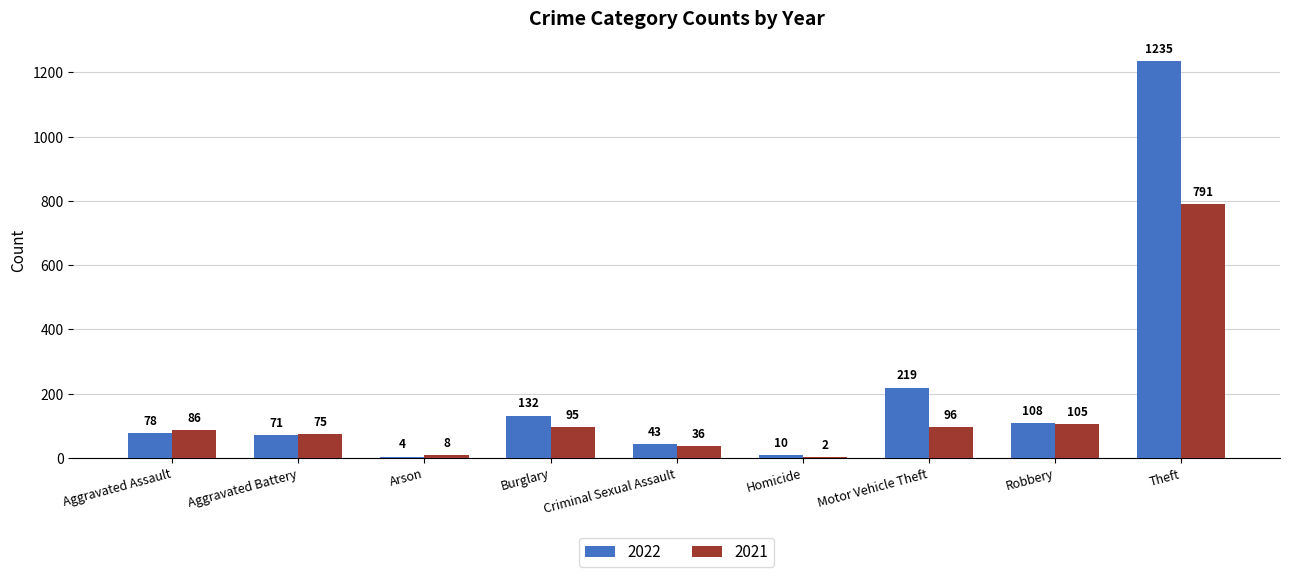

What is the spread (max minus min) of values at Aggravated Battery?

4